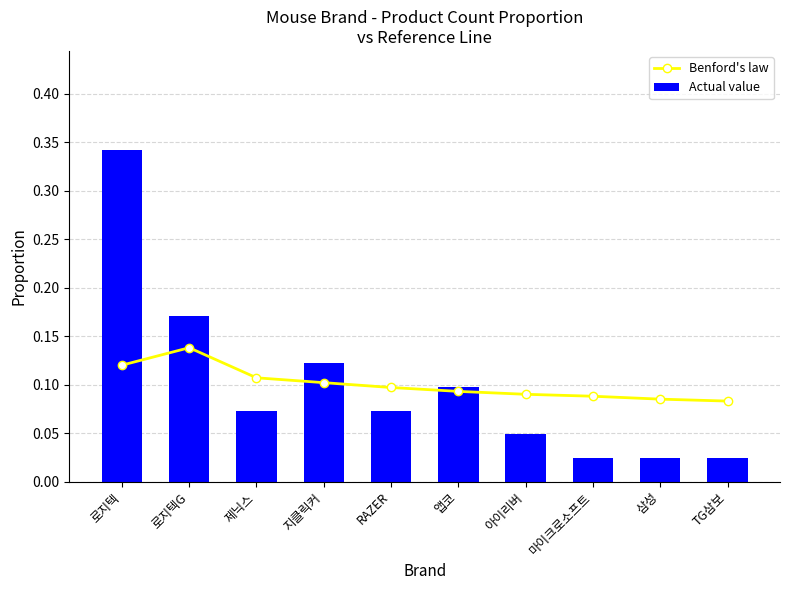

List the labels in order of Benford's law value, smallest first.

TG삼보, 삼성, 마이크로소프트, 아이리버, 앱코, RAZER, 지클릭커, 제닉스, 로지텍, 로지텍G